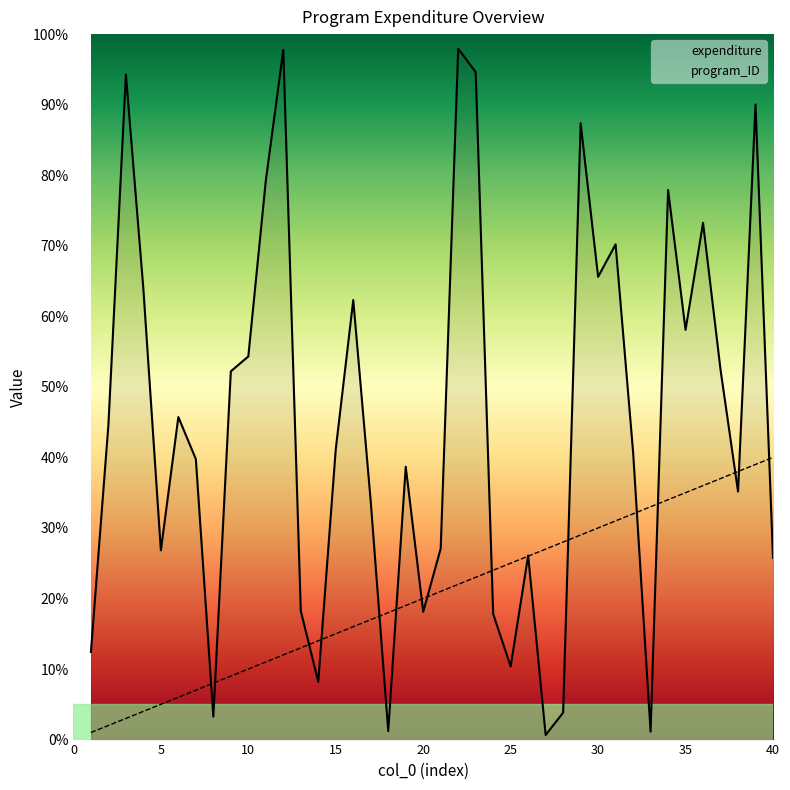

What is the smallest value displayed?

0.6